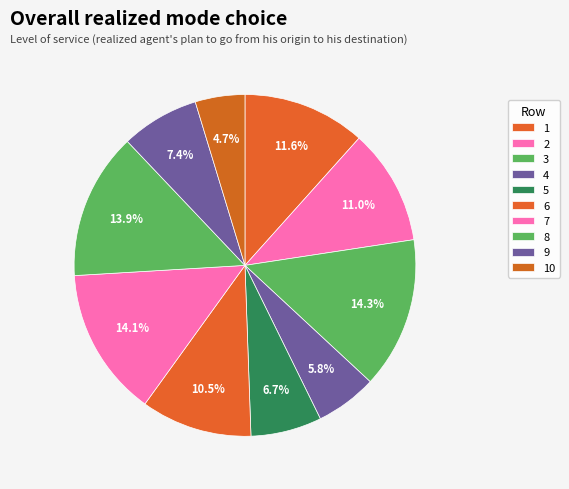

Which slice is the largest?

3